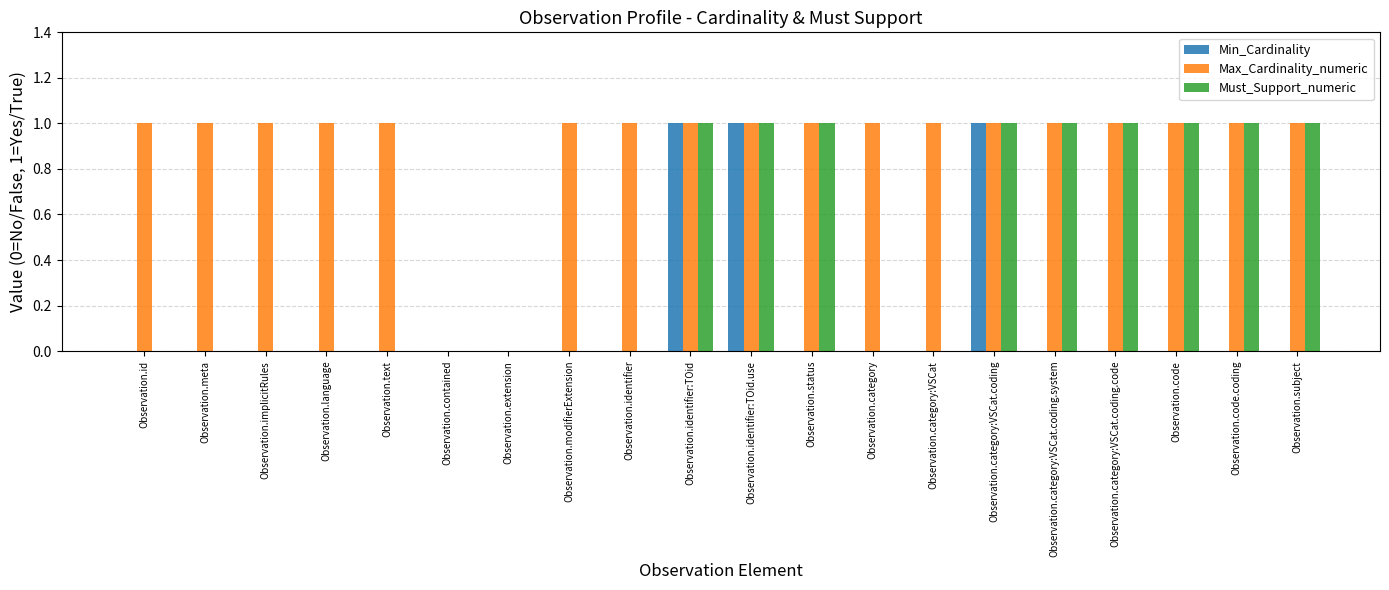

What is the spread (max minus min) of values at Observation.code?

1